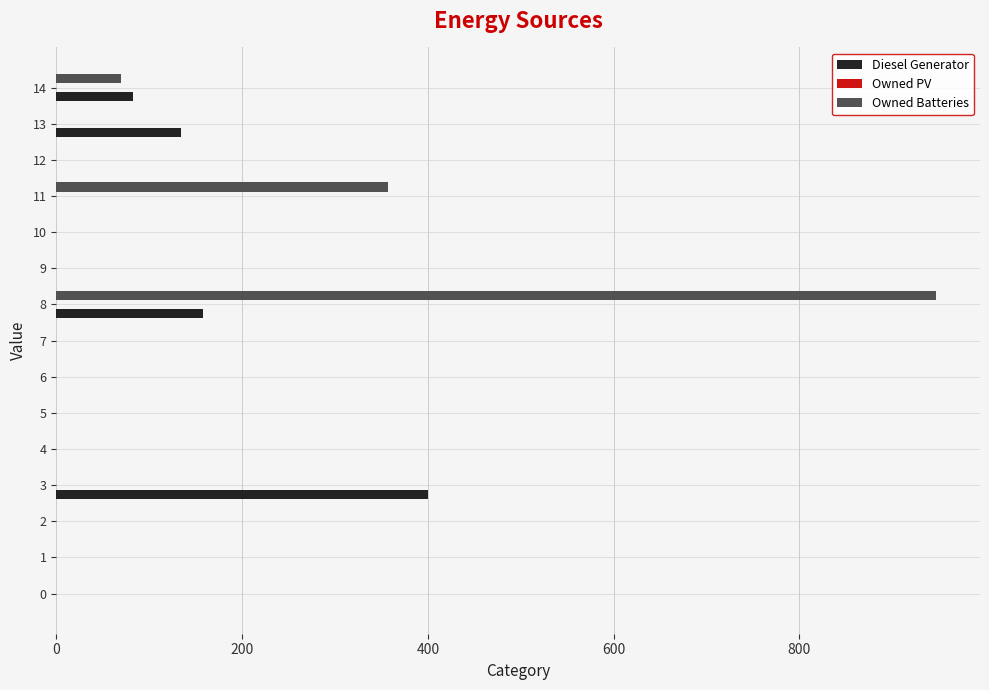

At which category is the sum across all series the highest?

8